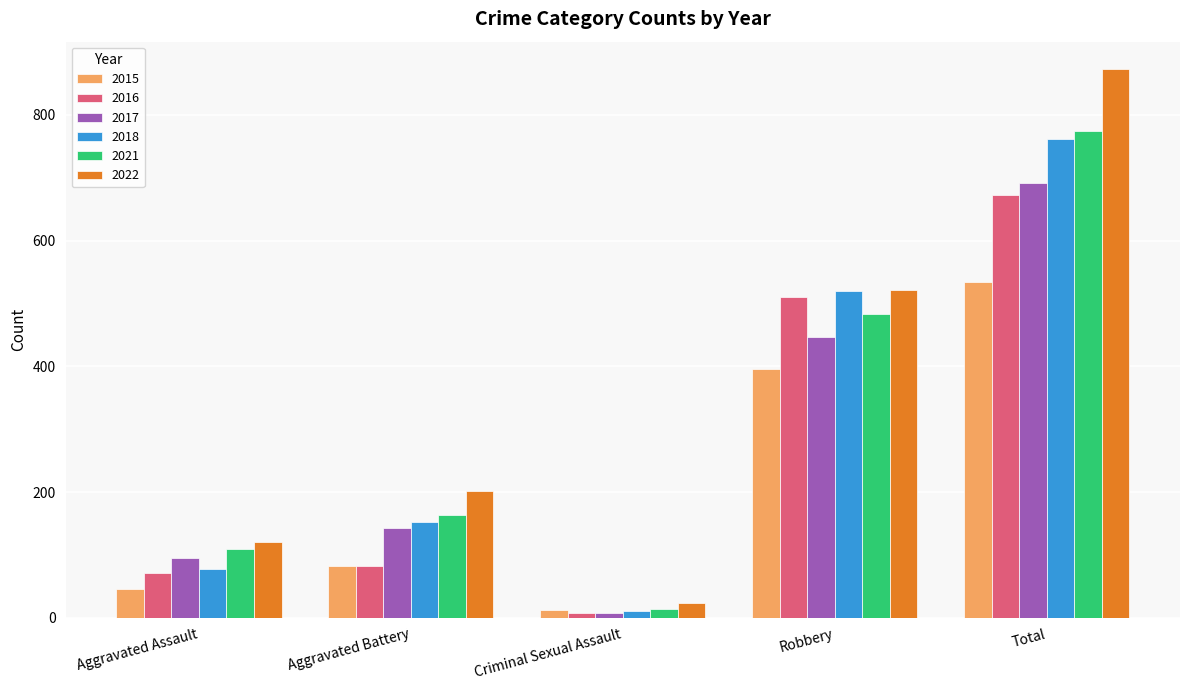

List the series in order of their peak value, lowest first.

2015, 2016, 2017, 2018, 2021, 2022